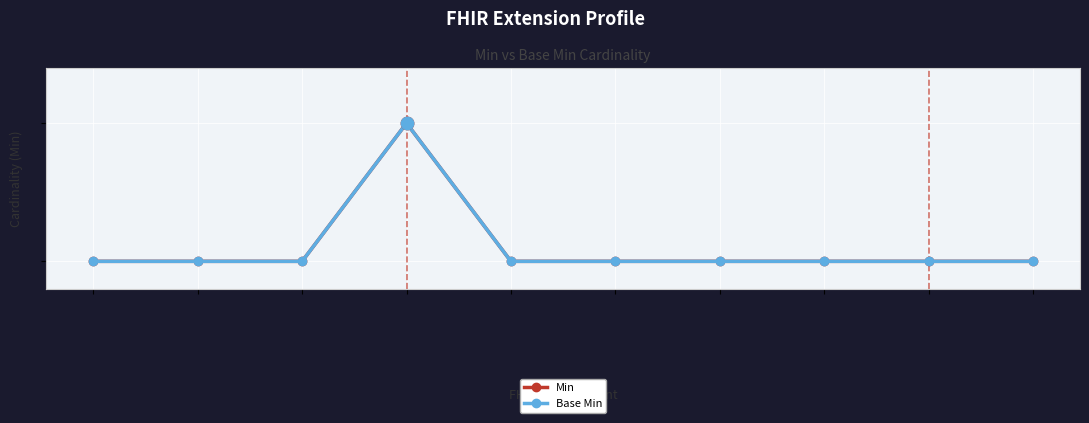

Is the value of Base Min at Extension.value[x] (slice) greater than the value of Min at Extension?

No